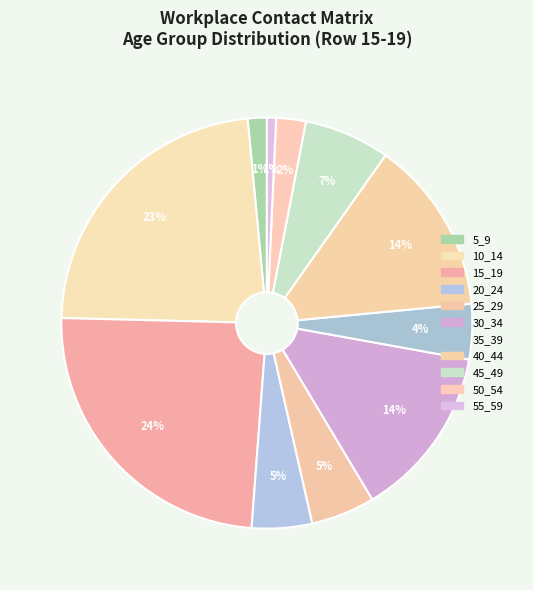

Does 15_19 represent more than half of the total?

No